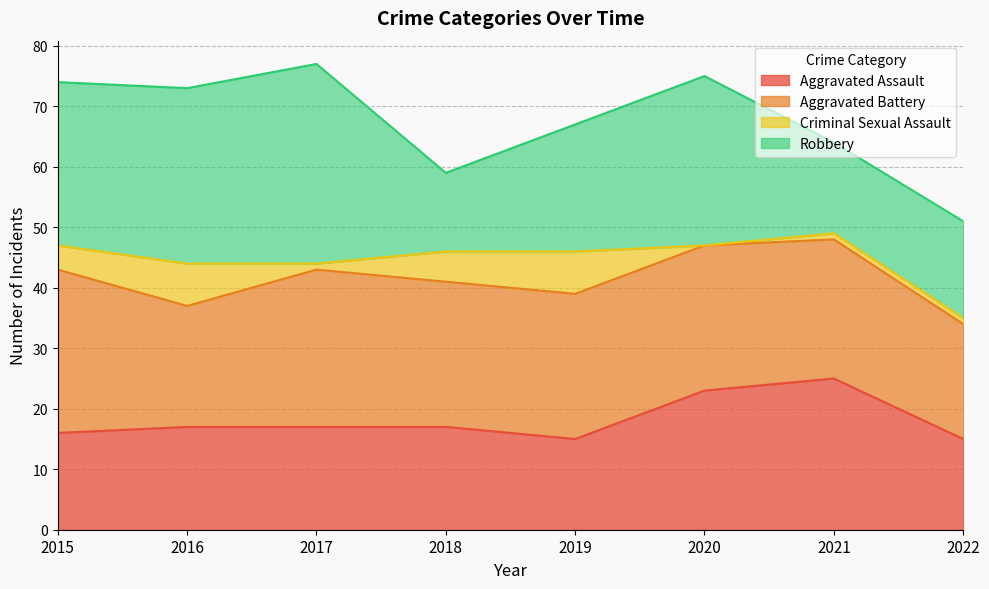

What is the lowest value of the Robbery series?

13